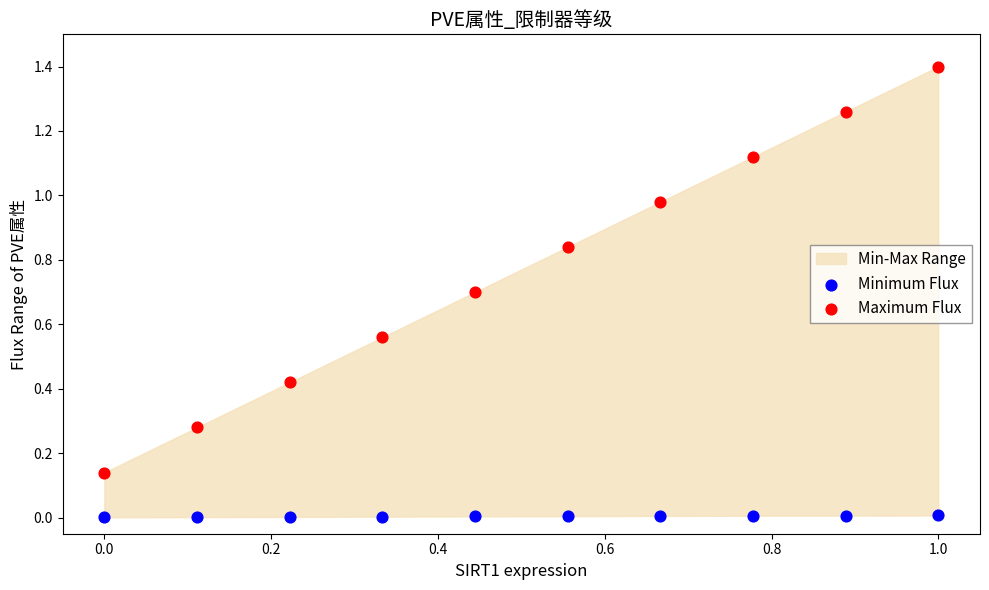

Which series reaches the minimum Y coordinate?

Minimum Flux